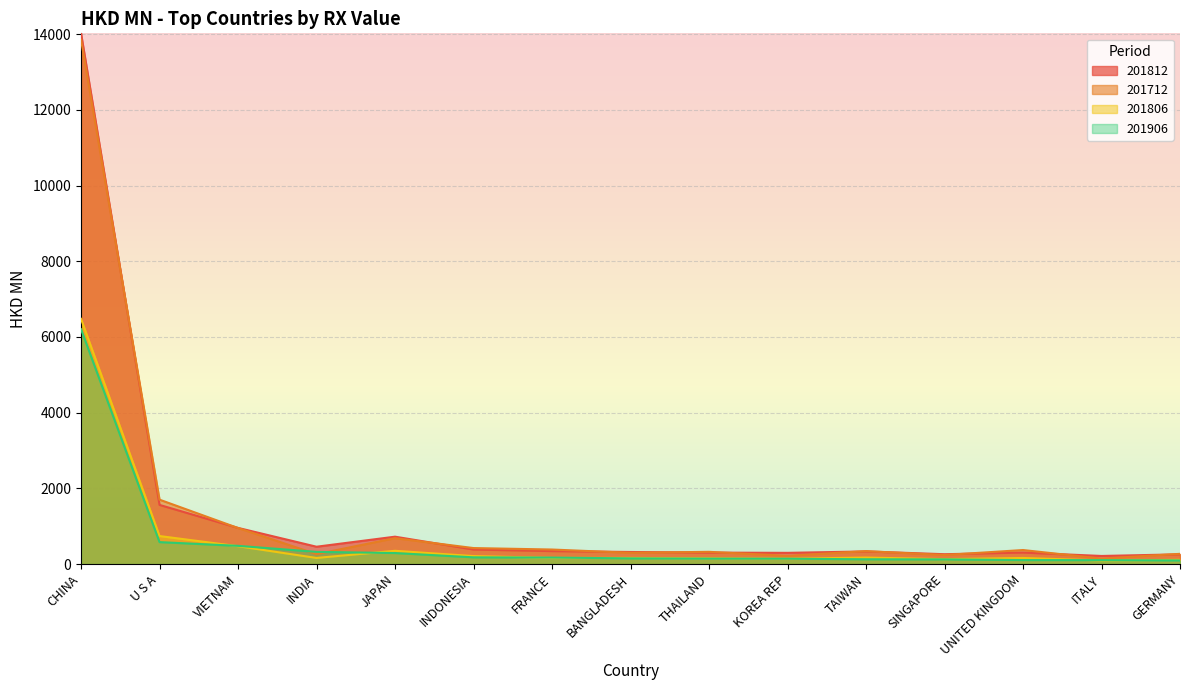

What is the average value of the 201812 series?

1381.4